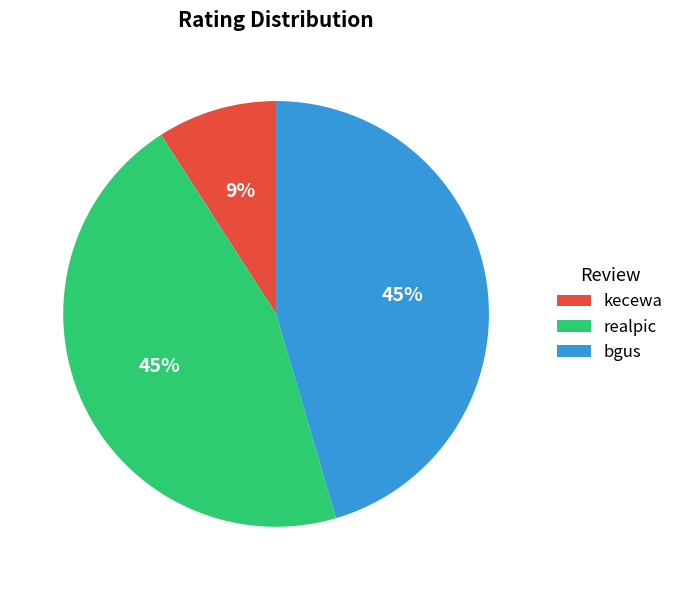

To the nearest percent, what is the difference between the kecewa and realpic slice percentages?

36%